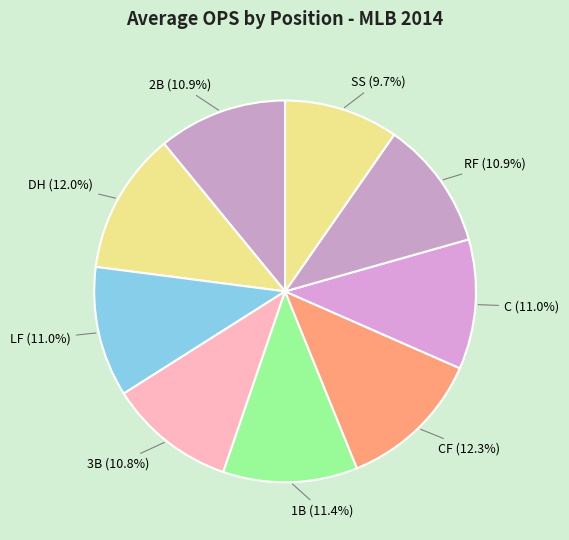

How many slices are in this pie chart?

9